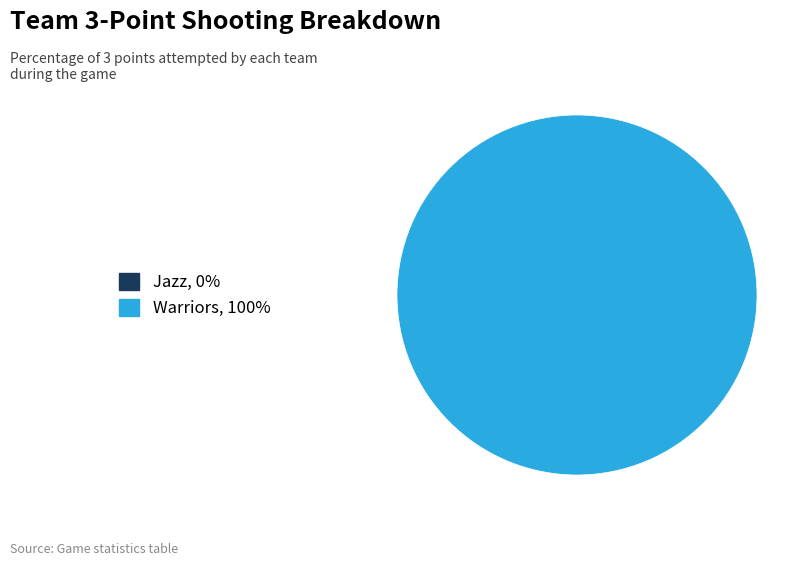

To the nearest percent, what is the difference between the Warriors and Jazz slice percentages?

100%